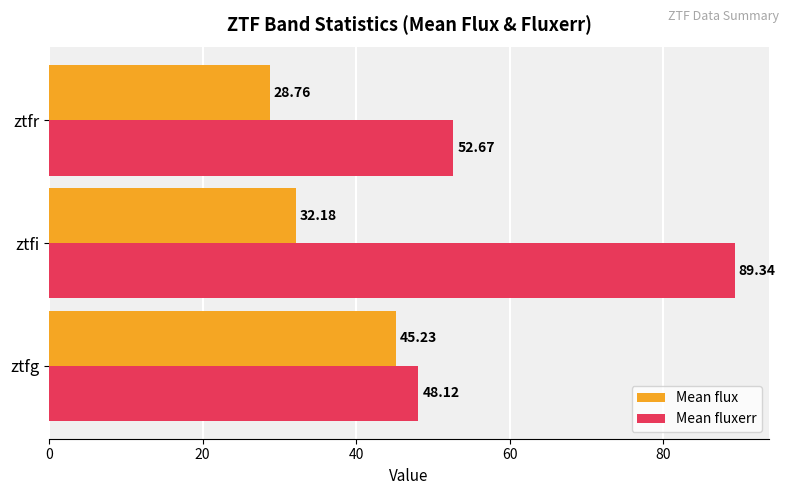

What is the difference between the highest and lowest values at ztfi?

57.2